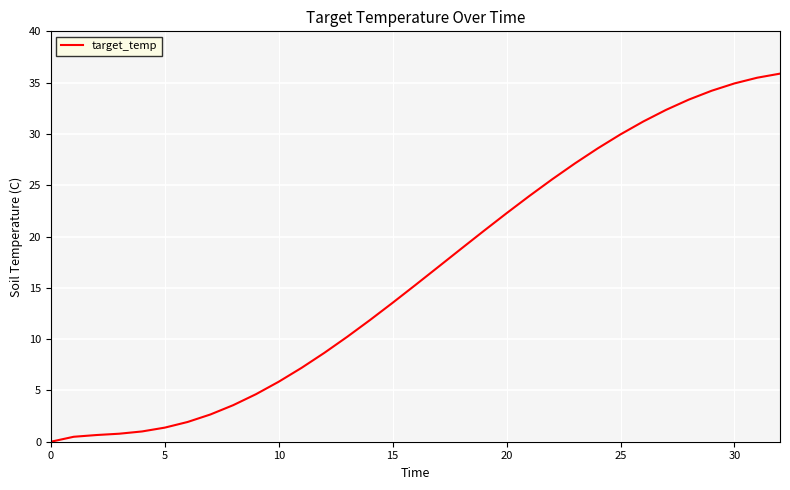

What is the difference between the maximum and minimum values?

35.9